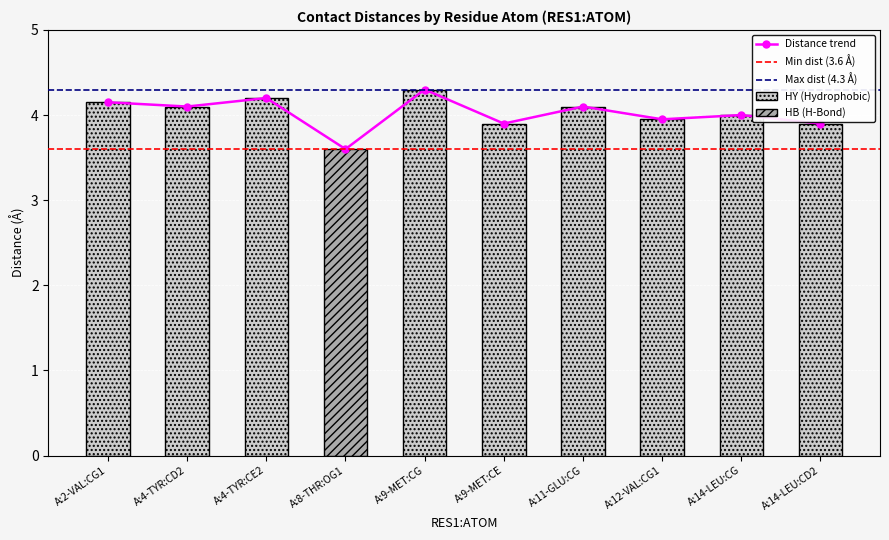

Reading right to left, what are all the values shown in this chart?

3.9	4.0	4.0	4.1	3.9	4.3	3.6	4.2	4.1	4.2